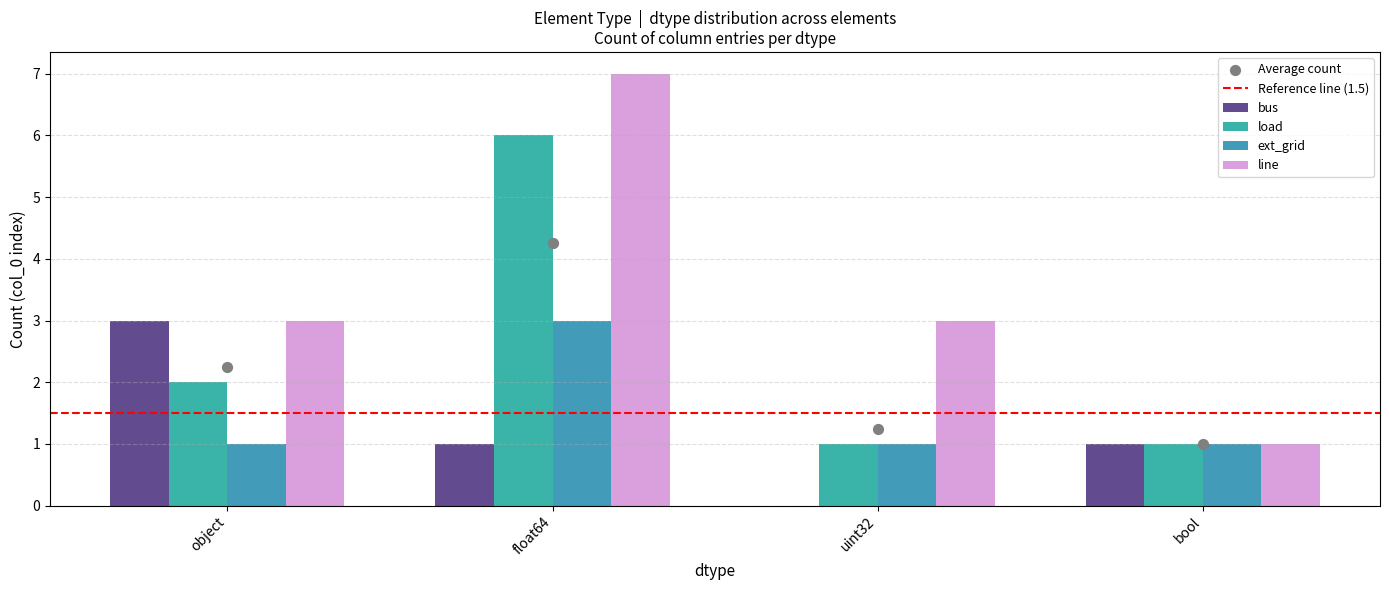

At which category is the sum across all series the highest?

float64